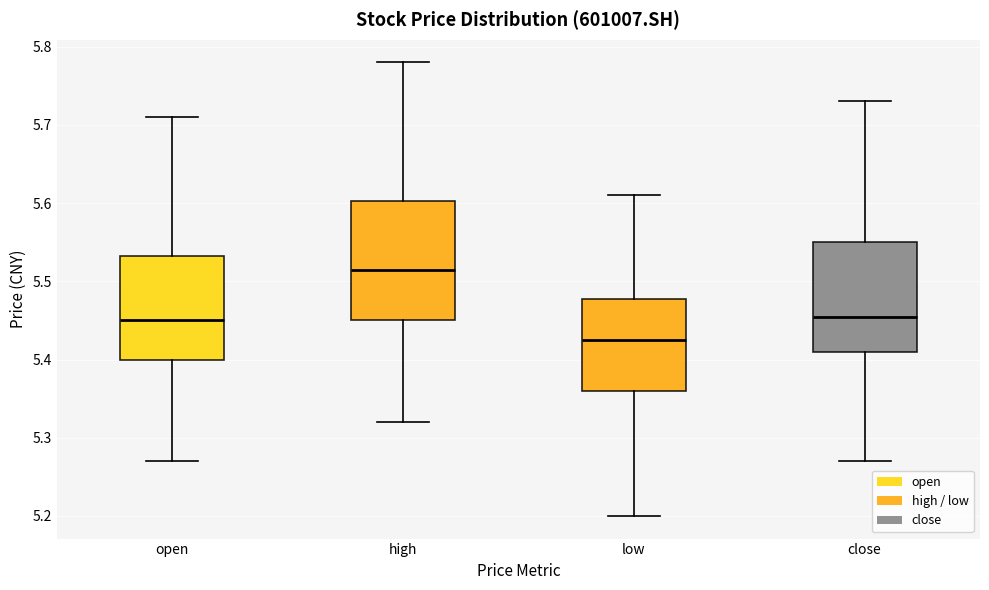

Reading left to right, transcribe this box plot: for each box, give where its median line is, the range the box spans, and where its two whiskers end, as read against the y-axis. The values are not printed on the chart, so give them approximately, as read against the axis.

open: median 5.45, box 5.40 to 5.53, whiskers 5.27 to 5.71
high: median 5.52, box 5.45 to 5.60, whiskers 5.32 to 5.78
low: median 5.43, box 5.36 to 5.48, whiskers 5.20 to 5.61
close: median 5.46, box 5.41 to 5.55, whiskers 5.27 to 5.73